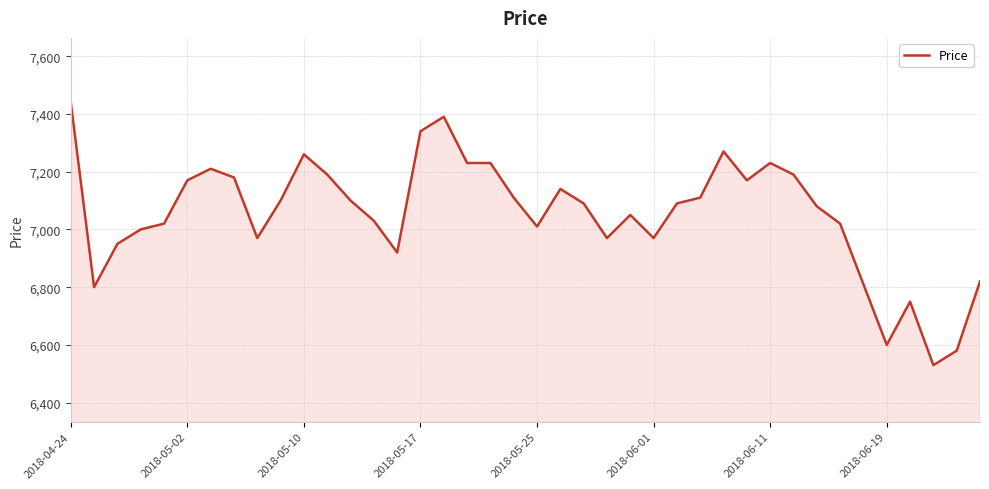

What is the greatest value displayed?

7440